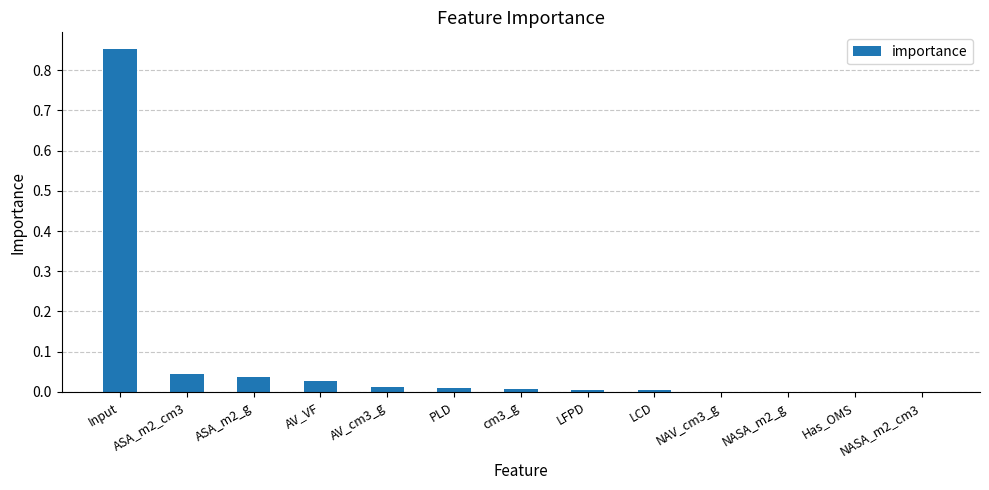

Which has a higher value, cm3_g or AV_VF?

AV_VF